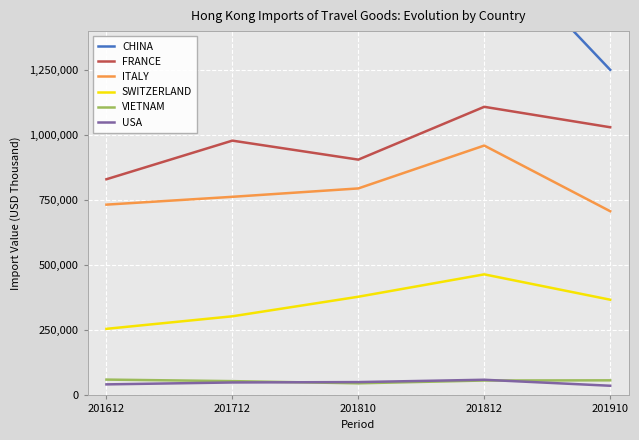

True or false: ITALY and USA intersect in this chart.

False